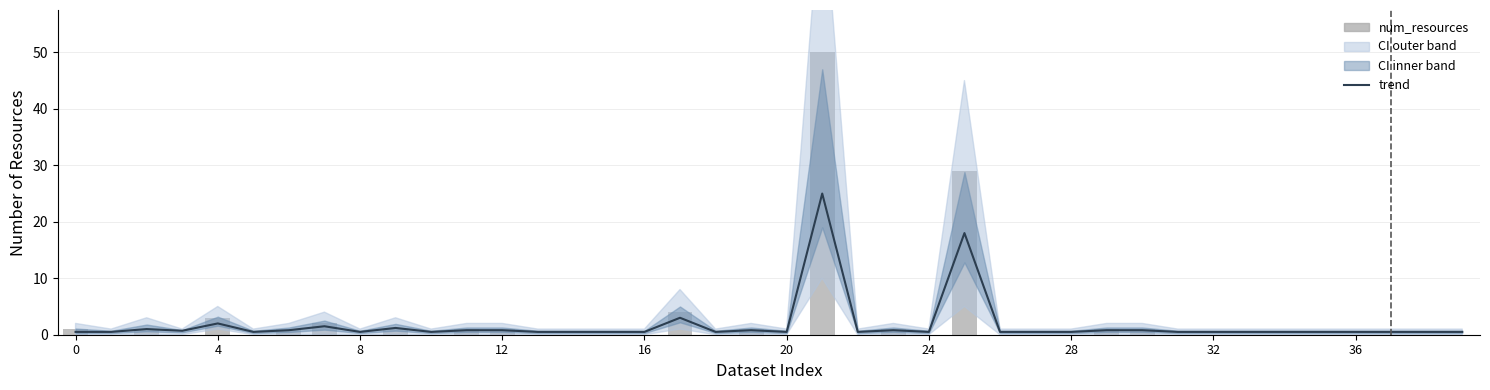

Reading right to left, what are all the values shown in this chart?

trend: 0.5	0.5	0.5	0.5	0.5	0.5	0.5	0.5	0.5	0.8	0.8	0.5	0.5	0.5	18.0	0.5	0.8	0.5	25.0	0.5	0.8	0.5	3.0	0.5	0.5	0.5	0.5	0.8	0.8	0.5	1.2	0.5	1.5	0.8	0.5	2.0	0.7	1.0	0.5	0.5
num_resources: 0.0	0.0	0.0	0.0	0.0	0.0	0.0	0.0	0.0	1.0	1.0	0.0	0.0	0.0	29.0	0.0	1.0	0.0	50.0	0.0	1.0	0.0	4.0	0.0	0.0	0.0	0.0	1.0	1.0	0.0	1.0	0.0	2.0	1.0	0.0	3.0	0.0	1.0	0.0	1.0